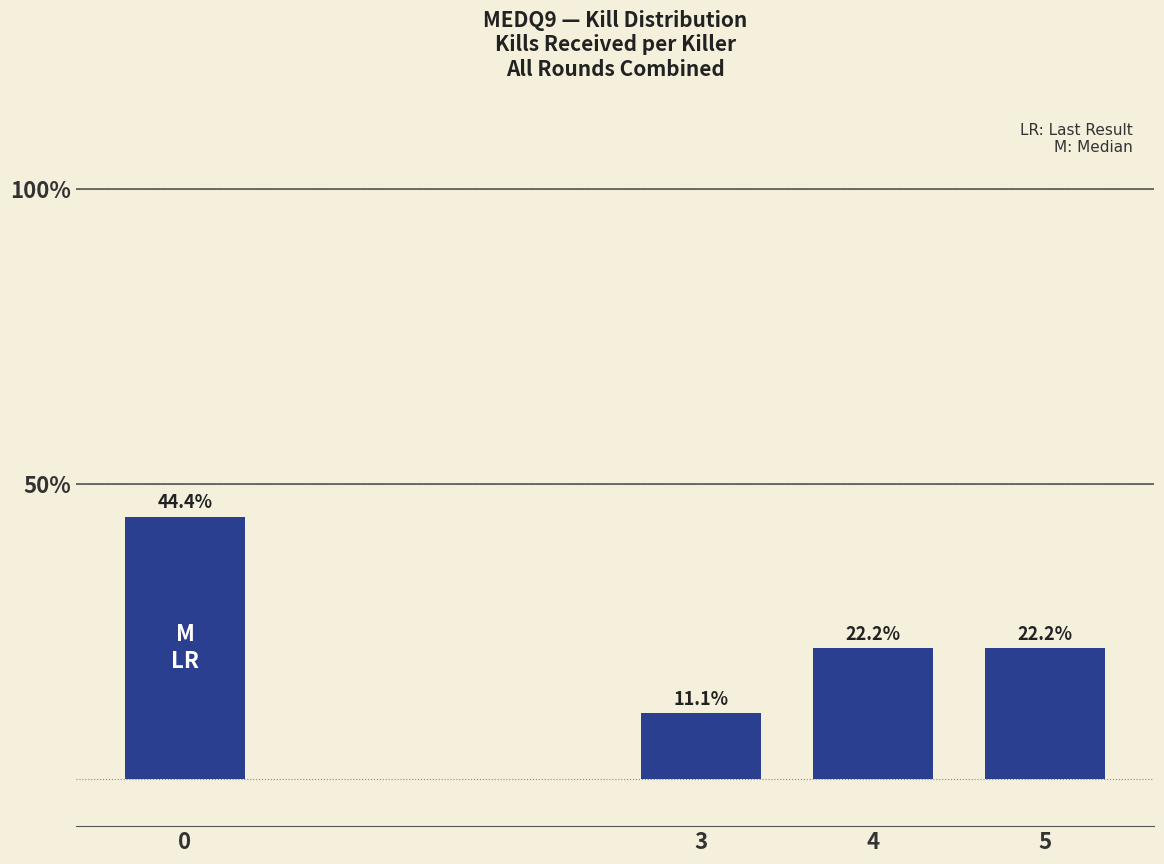

What is the change in value from 0 to 3?

-33.3